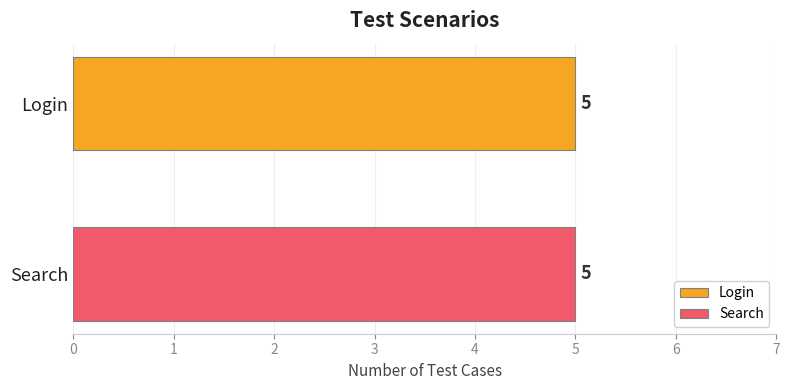

What are all the series names shown in the legend?

Login, Search